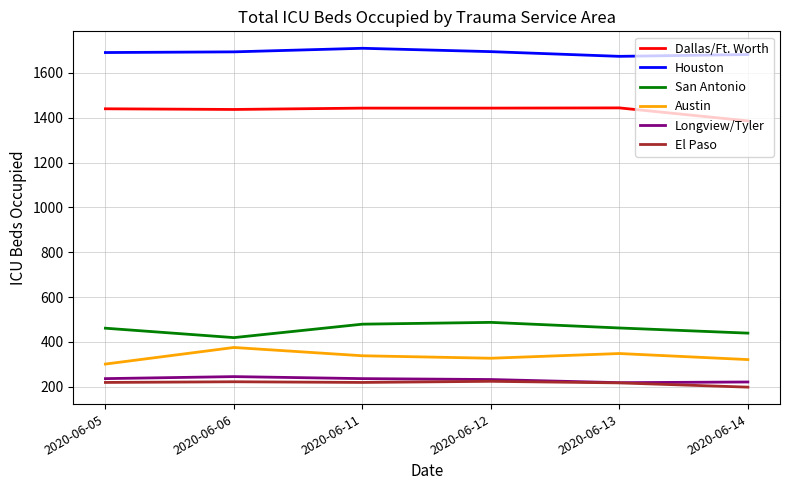

What is the difference between the highest and lowest values at 2020-06-11?

1491